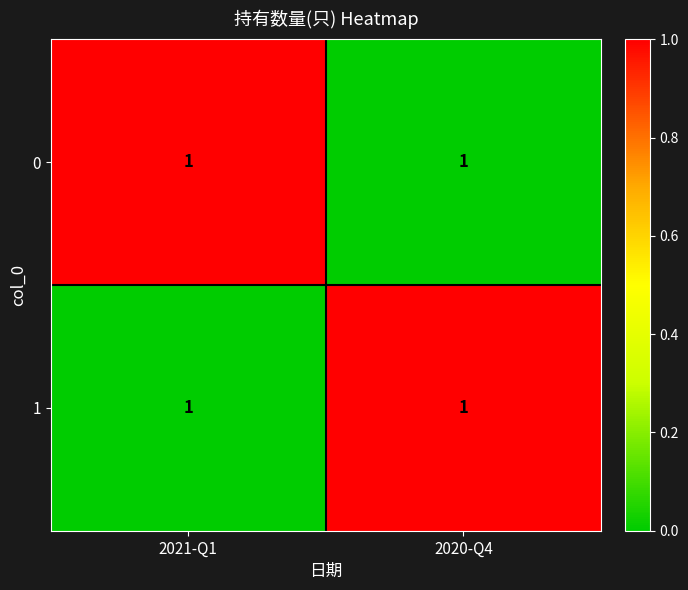

The 0 series shows 1 at 2021-Q1. True or false?

True